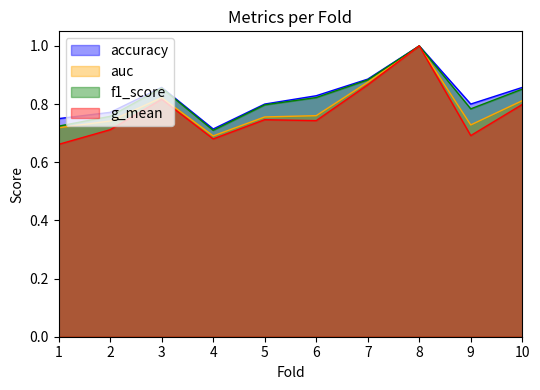

How many lines are shown in the chart?

4